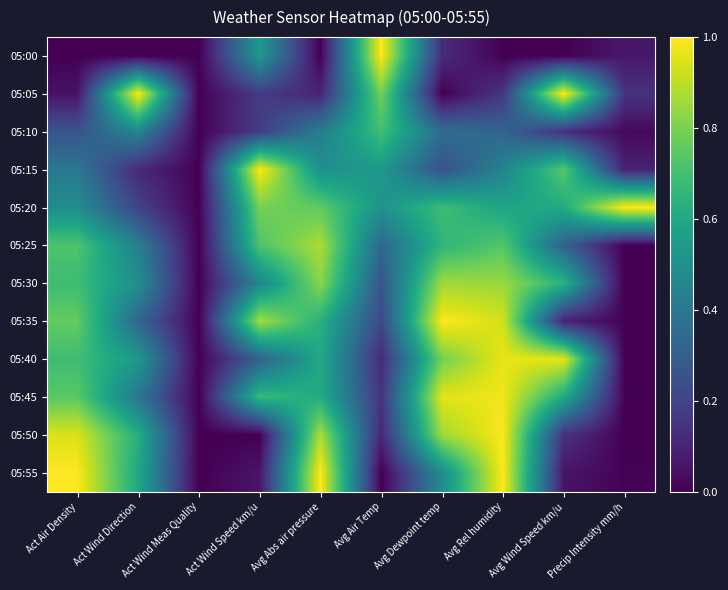

What is the total value across all series at Avg Rel humidity?

8.0